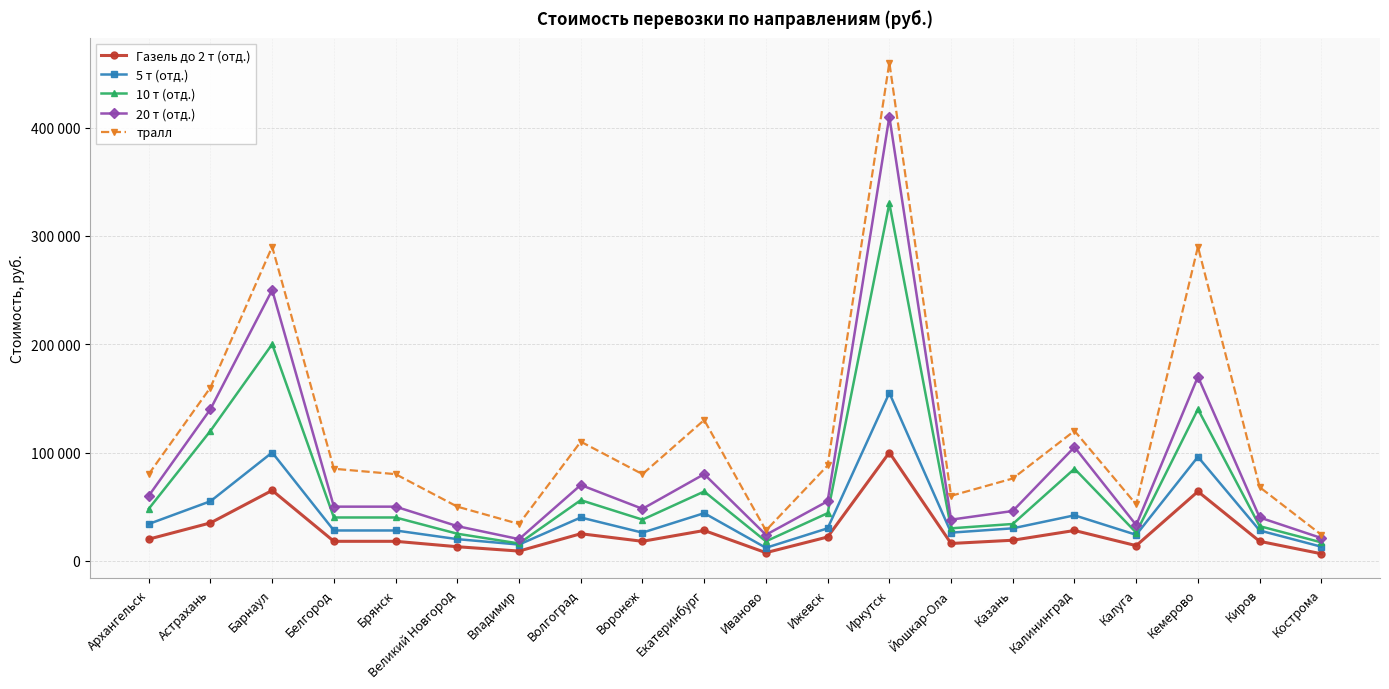

Where is the first local maximum for 20 т (отд.)?

Барнаул